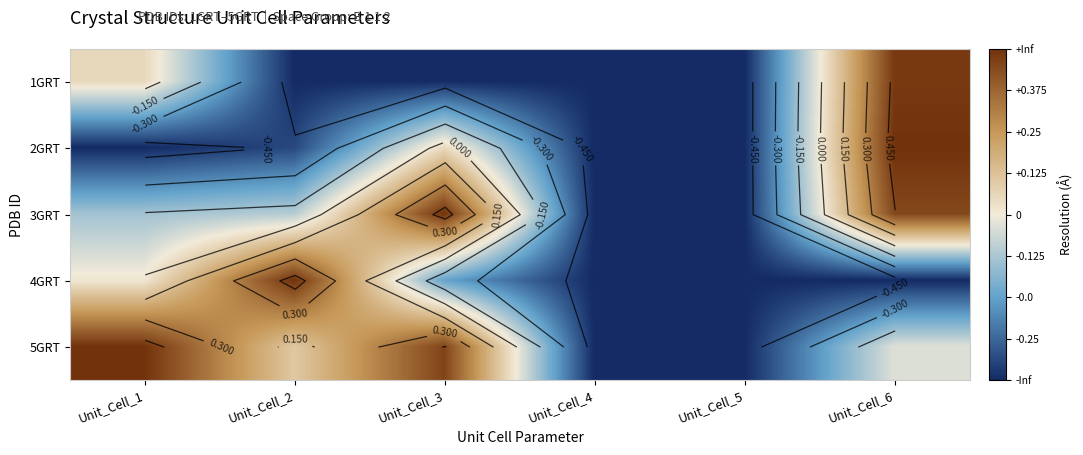

What is the difference between the 3GRT values at Unit_Cell_2 and Unit_Cell_4?

0.4